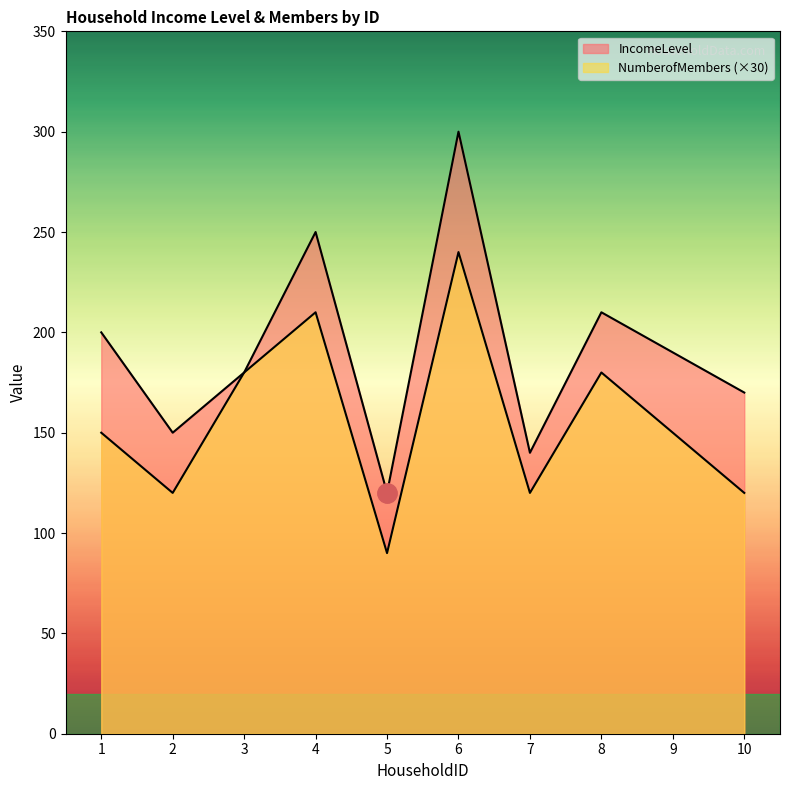

At which category does NumberofMembers reach its first local valley?

2